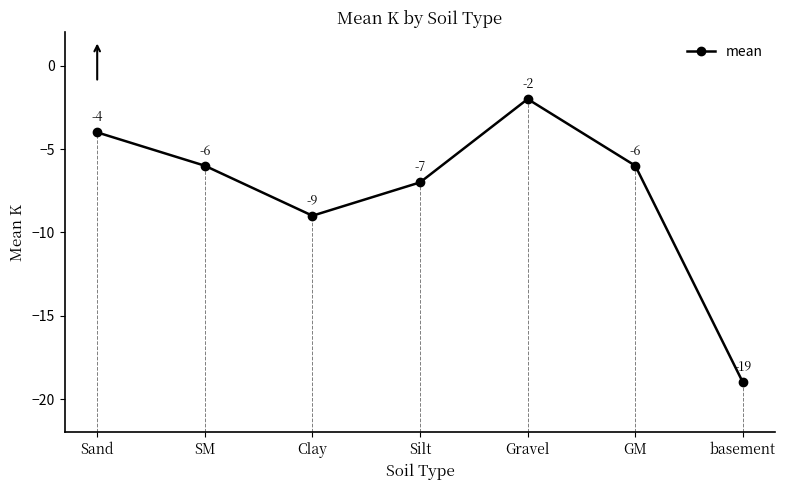

At which category does the chart reach its peak across all series?

Gravel